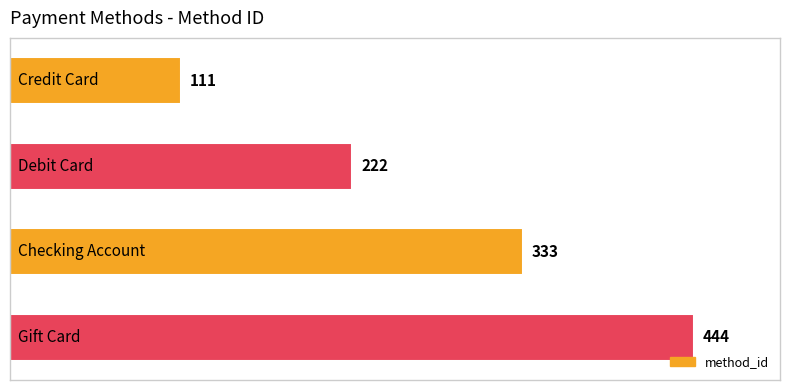

What is the smallest value displayed?

111